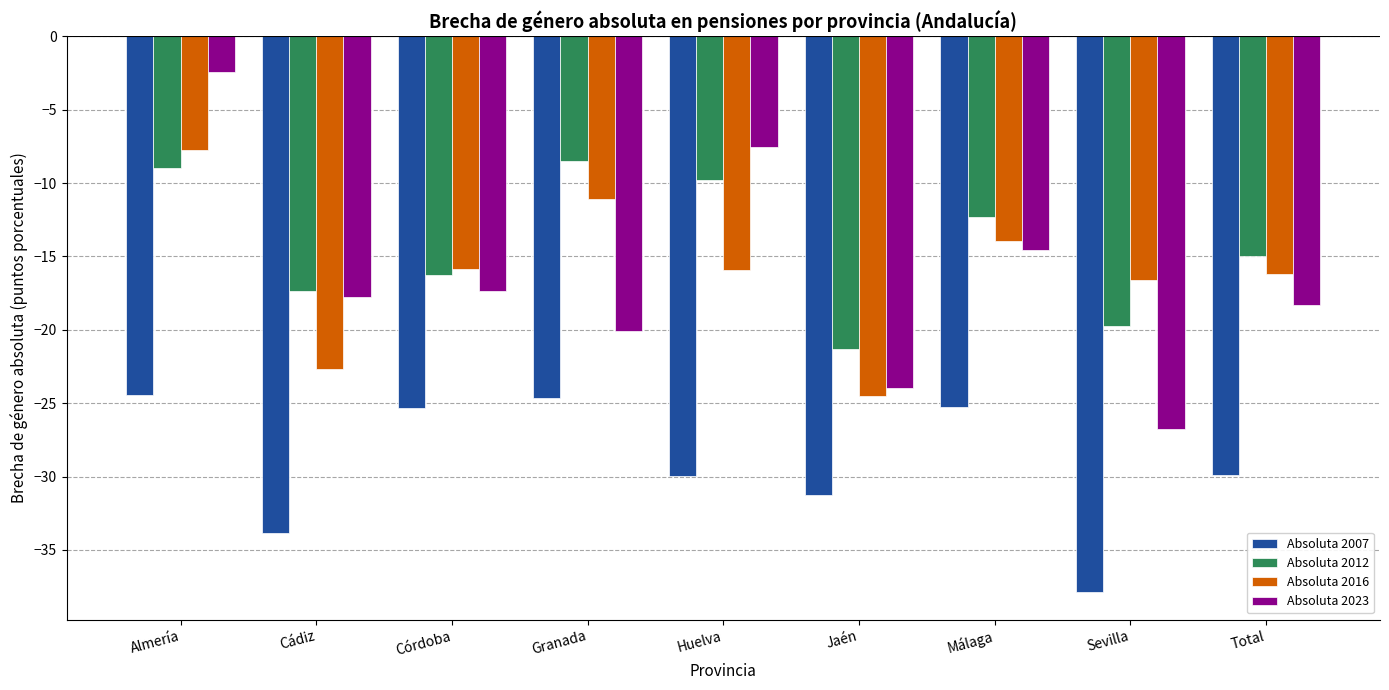

Rank the series at Granada from highest to lowest value.

Absoluta 2012, Absoluta 2016, Absoluta 2023, Absoluta 2007